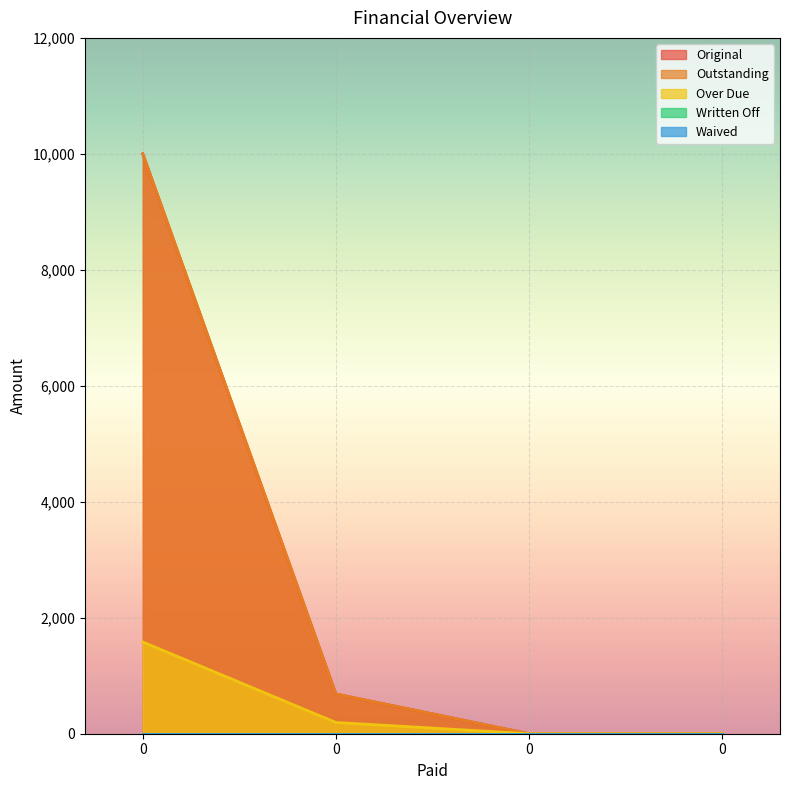

What is the average value of the Outstanding series?

2671.3